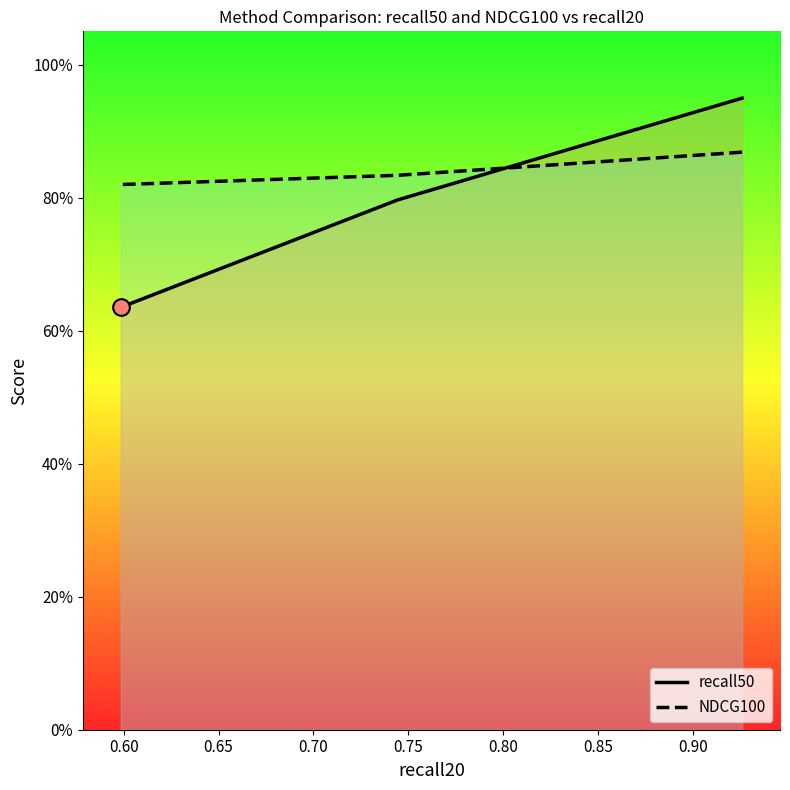

List the series in order of their overall mean, lowest first.

recall50, NDCG100